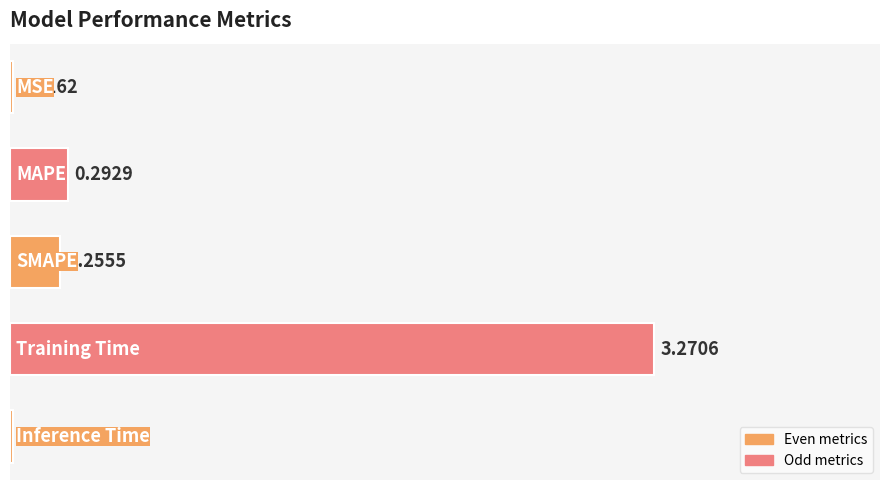

What is the sum of all values?

3.9